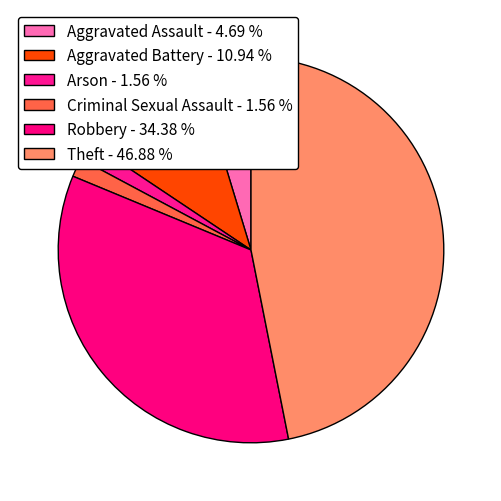

How many slices are in this pie chart?

6